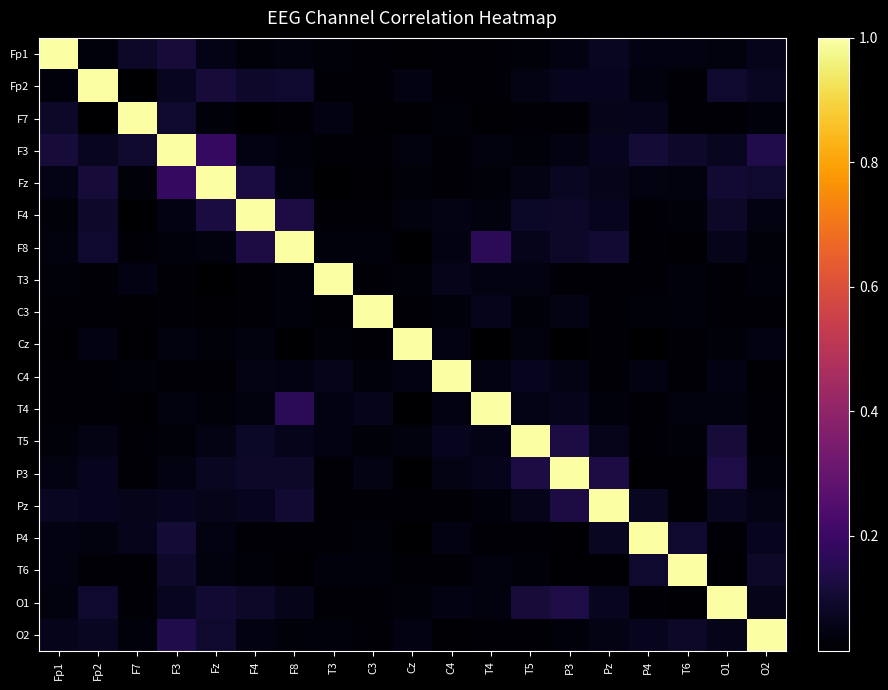

Which category has the lowest value across all series?

Cz